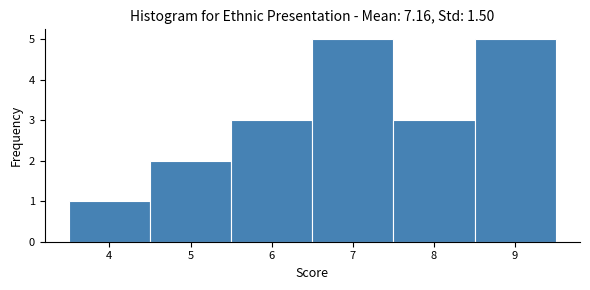

What is the height of the bar covering 4.5 to 5.5 on the x-axis? The values are not printed on the chart, so give them approximately, as read against the axis.

2